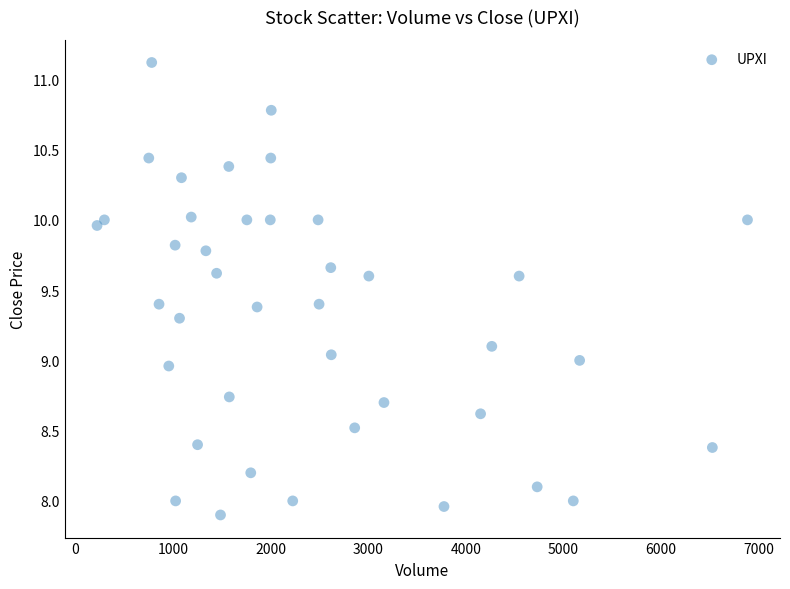

What is the range of Y values (max minus min)?

3.2